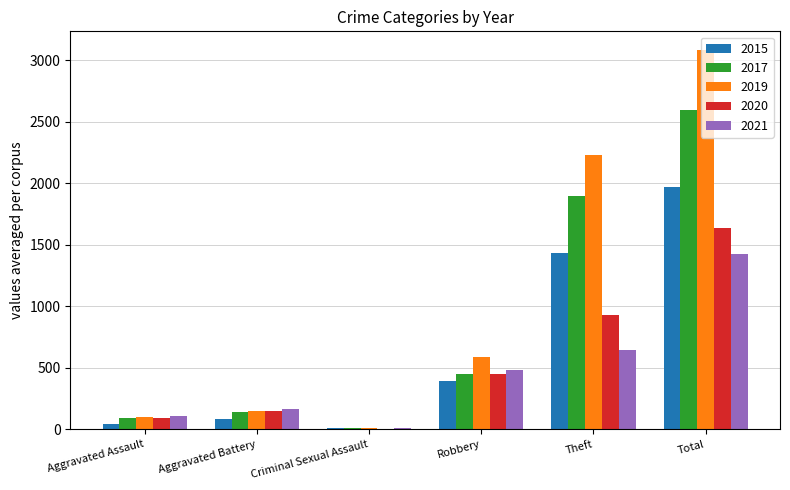

Which series has the widest spread of values?

2019